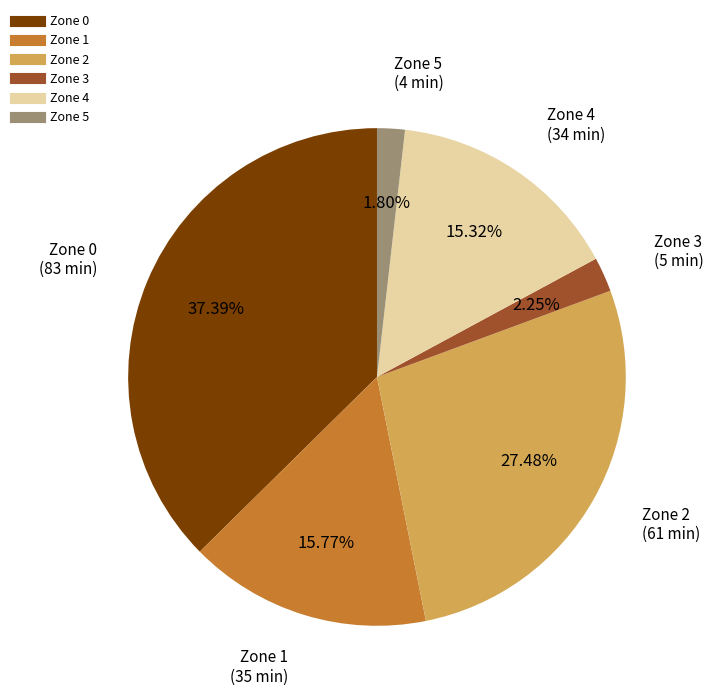

True or false: Zone 2 accounts for 20% of the total.

False